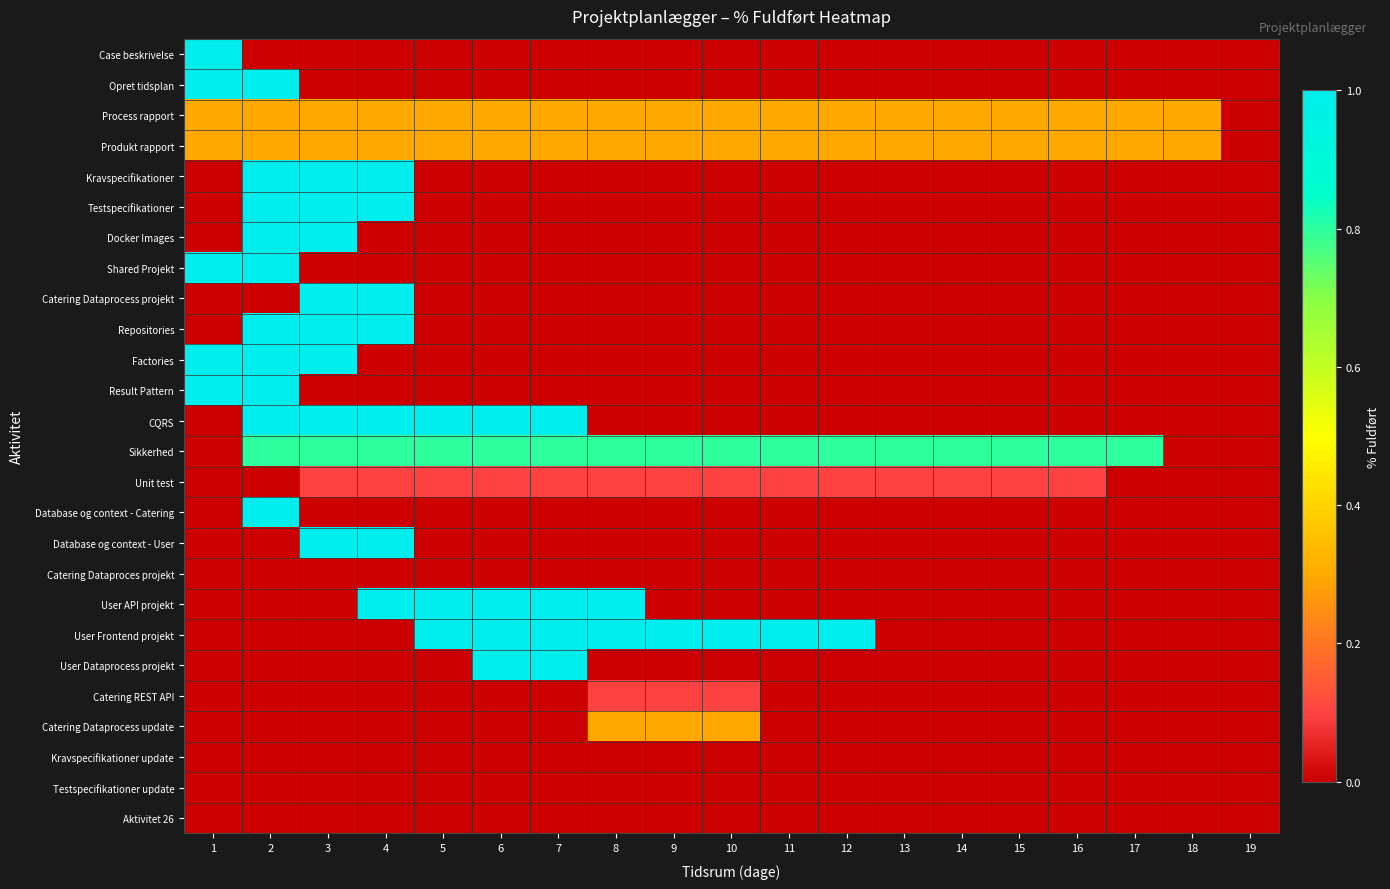

Which series has the largest range (max minus min)?

Case beskrivelse